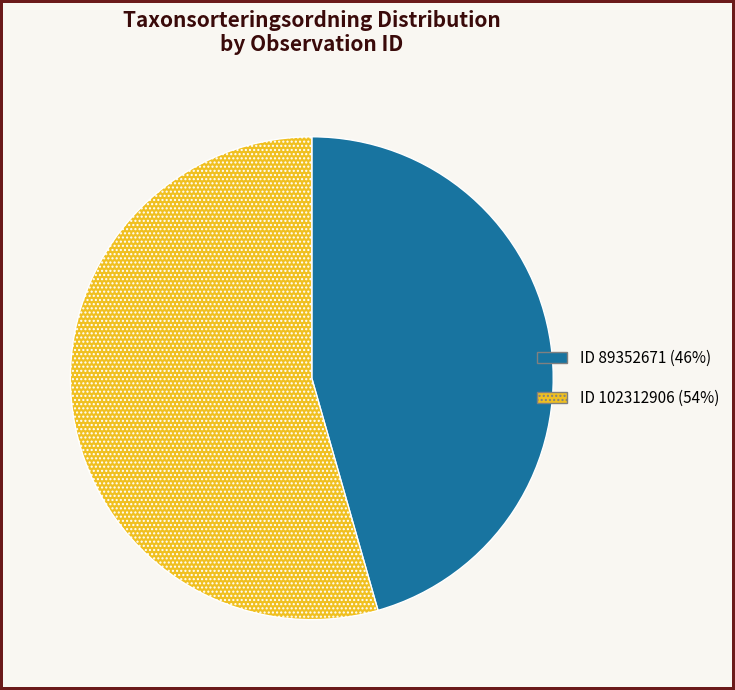

Approximately how many times larger is the value at ID 89352671 (46%) compared to ID 102312906 (54%)?

0.8